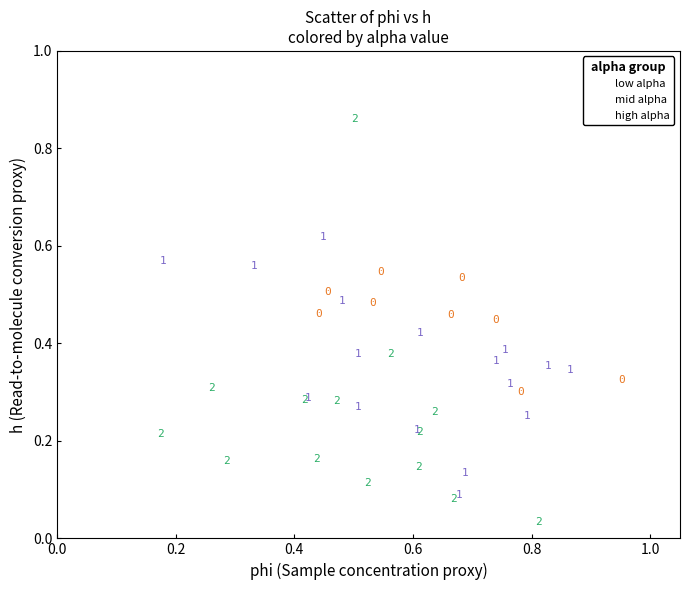

What are all the series names shown in the legend?

low alpha, mid alpha, high alpha